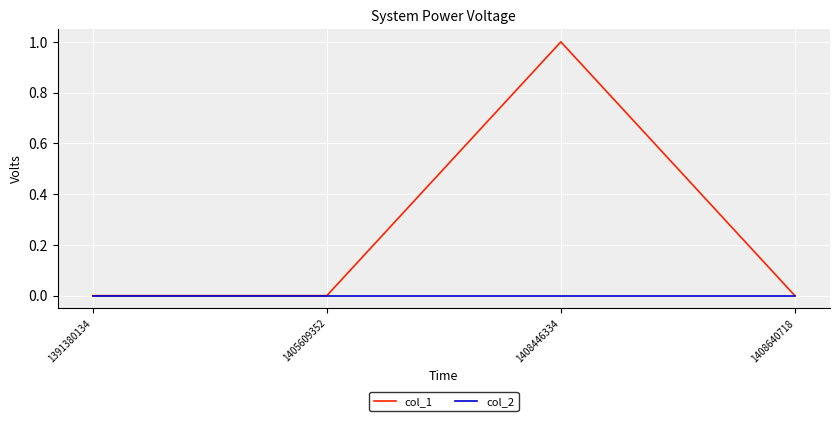

Which series has the largest total across all categories?

col_1